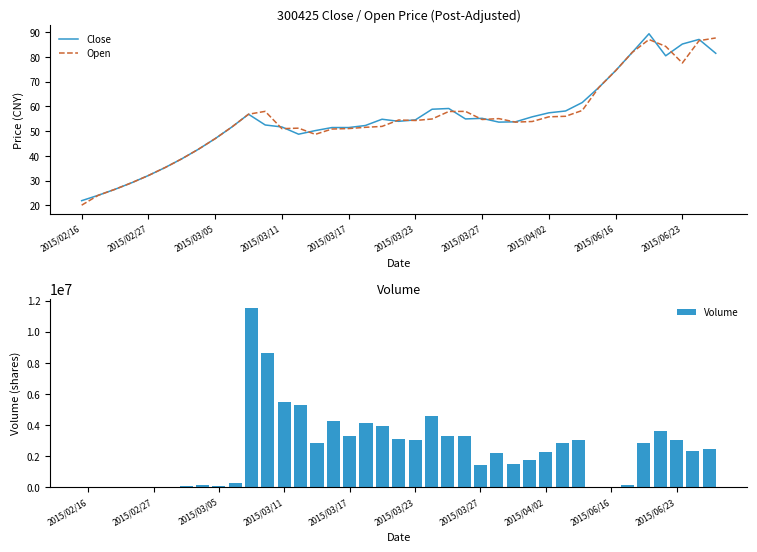

The Close series shows 74.4 at 2015/03/05. True or false?

False